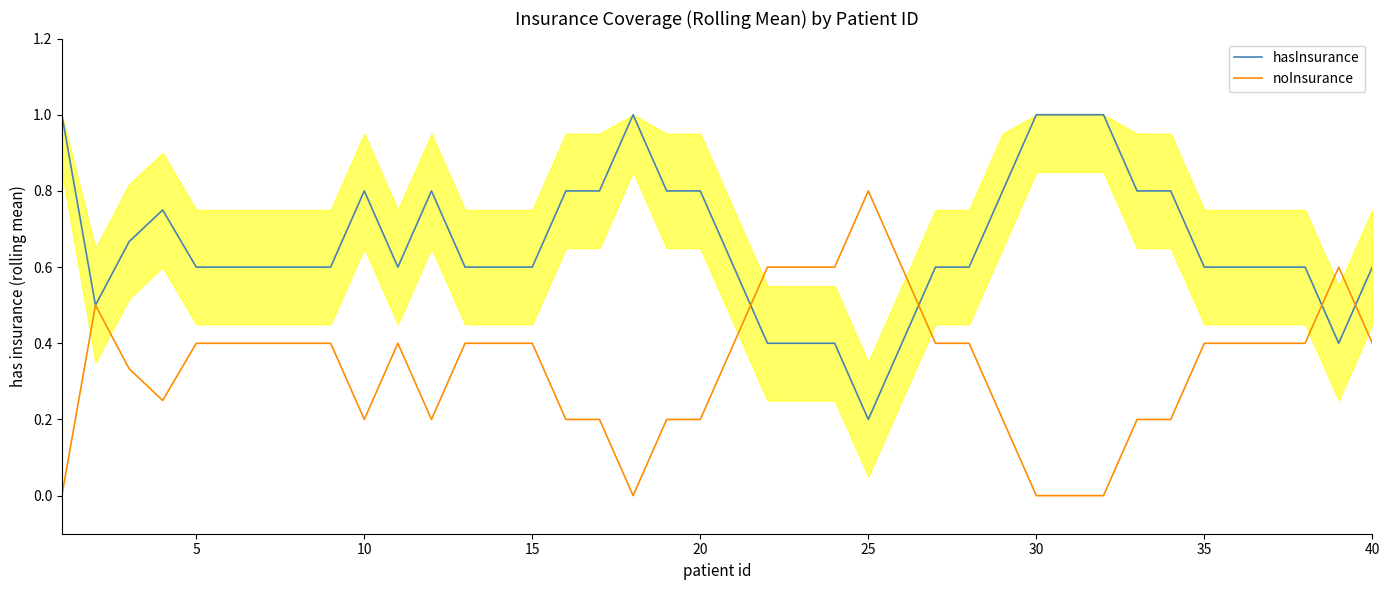

How many data points does each series have?

40